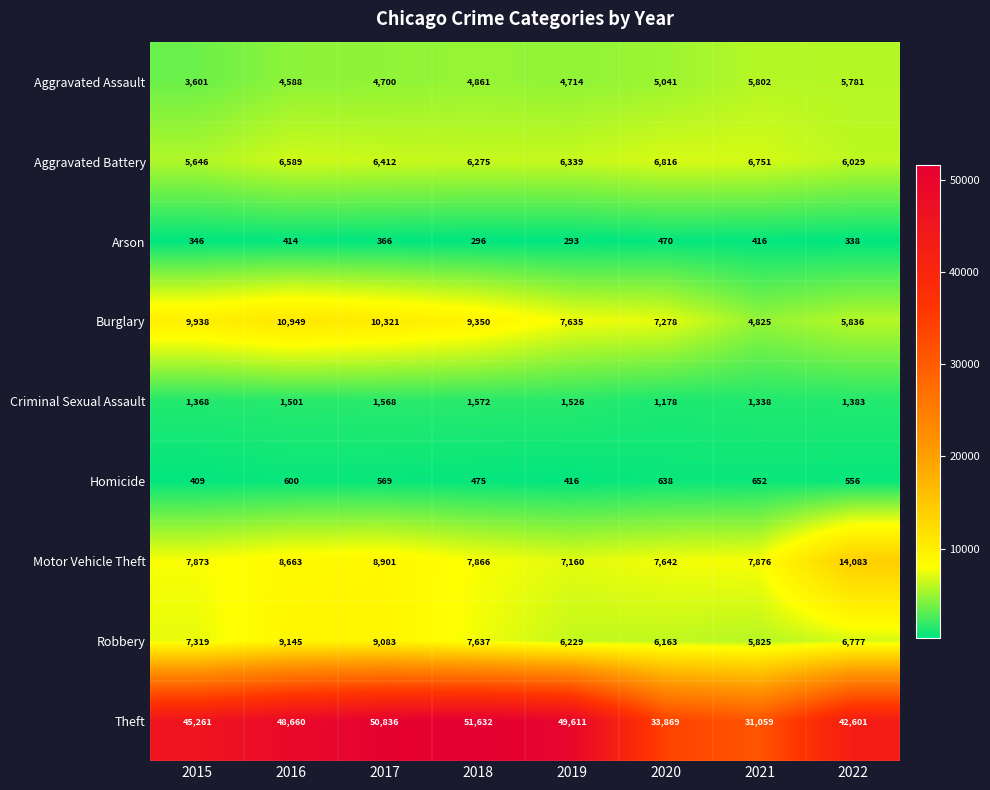

At which category is the sum across all series the highest?

2017